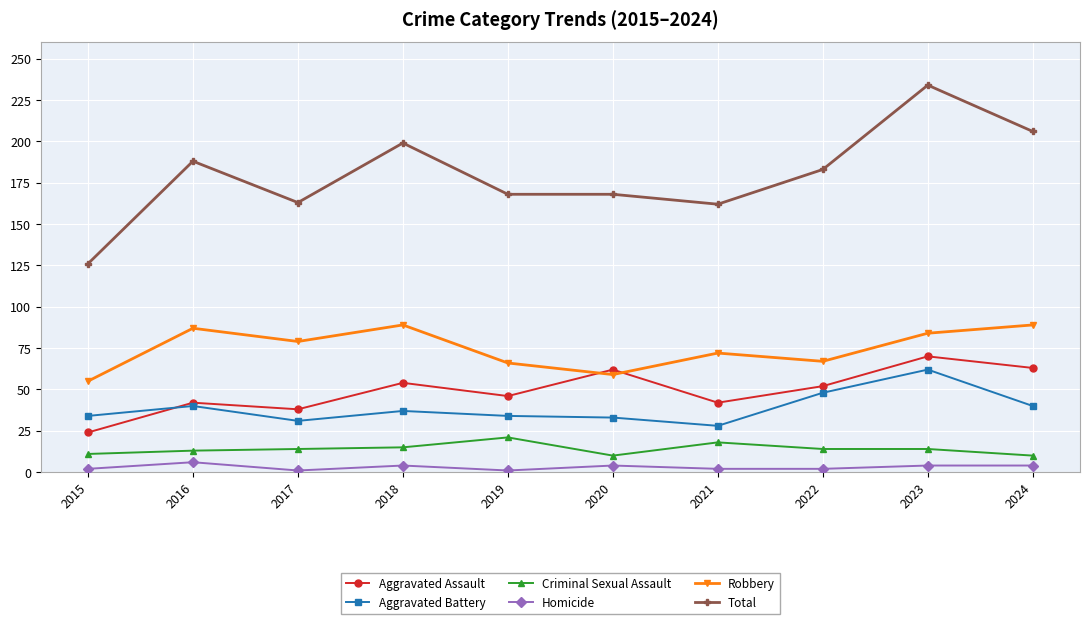

What is the smallest value displayed?

1